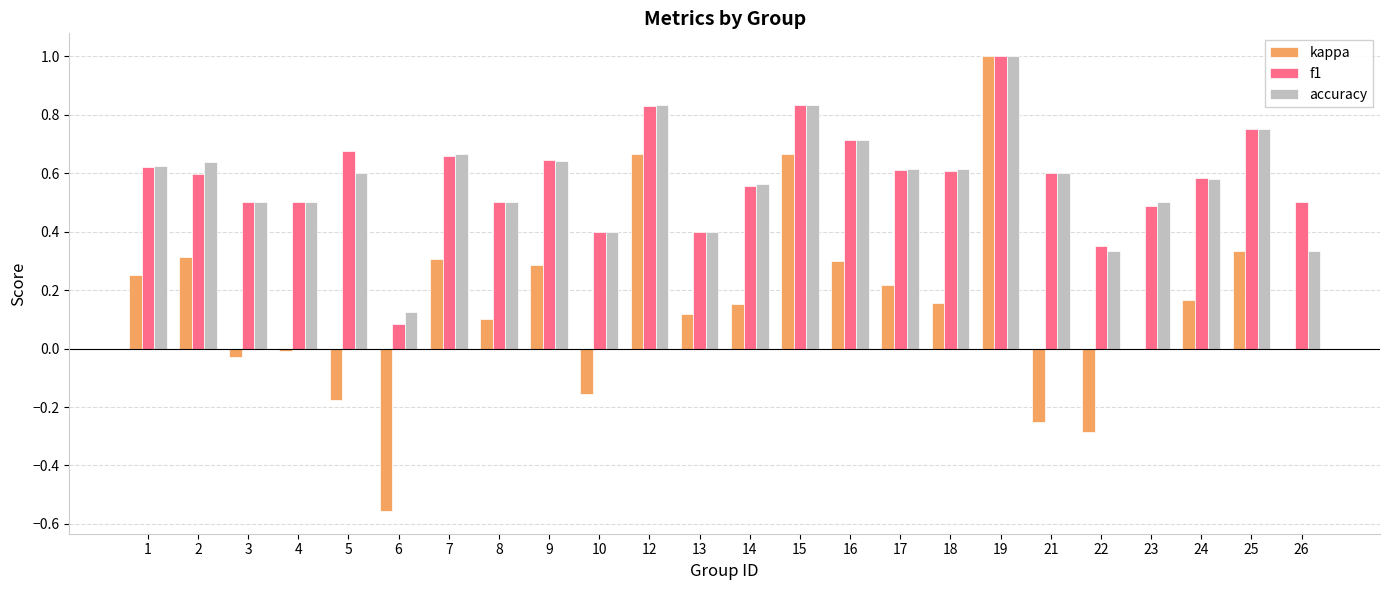

What is the maximum value for f1?

1.0